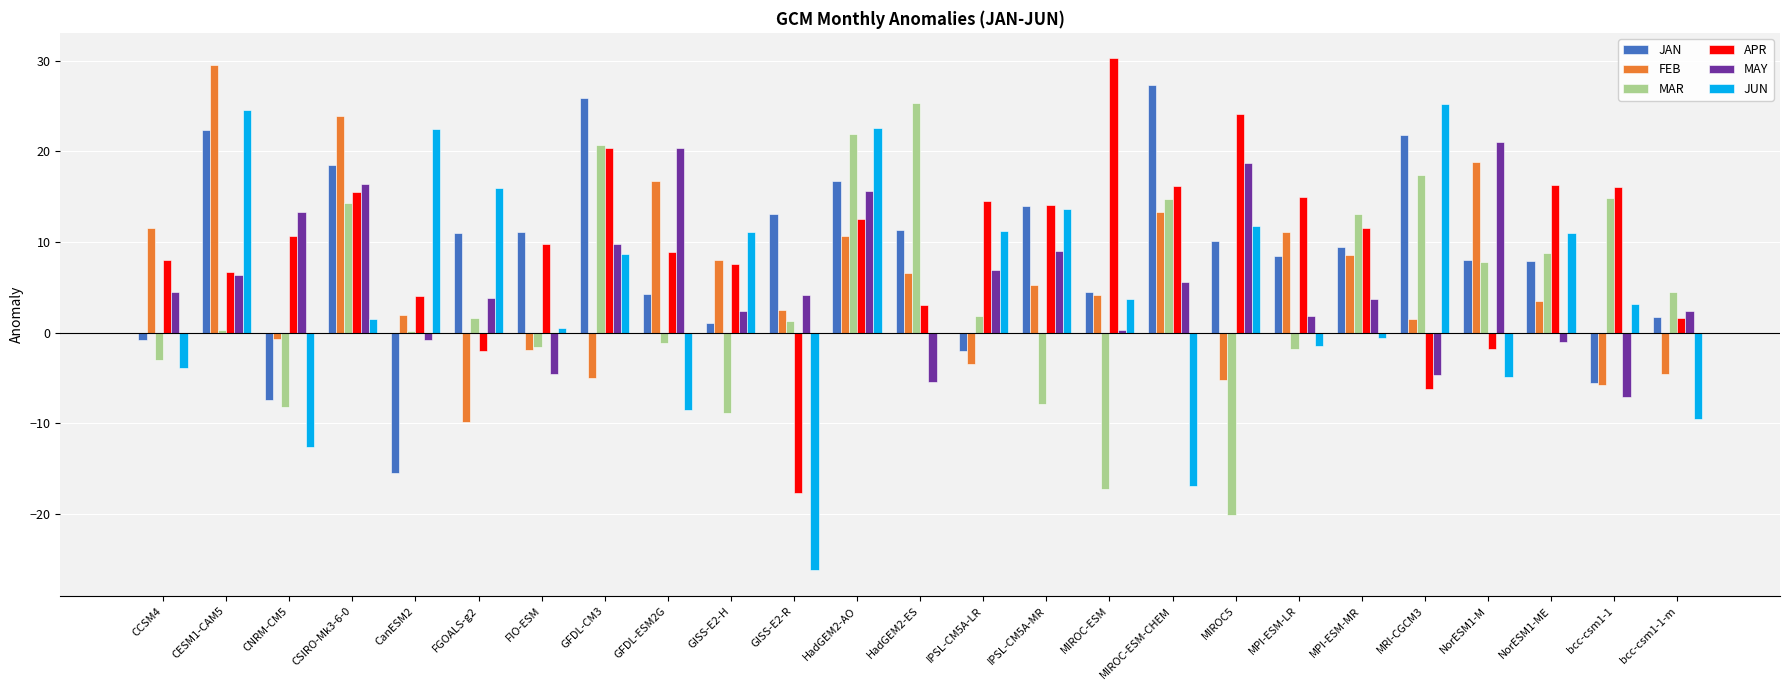

What value does the APR series have at CSIRO-Mk3-6-0?

15.5